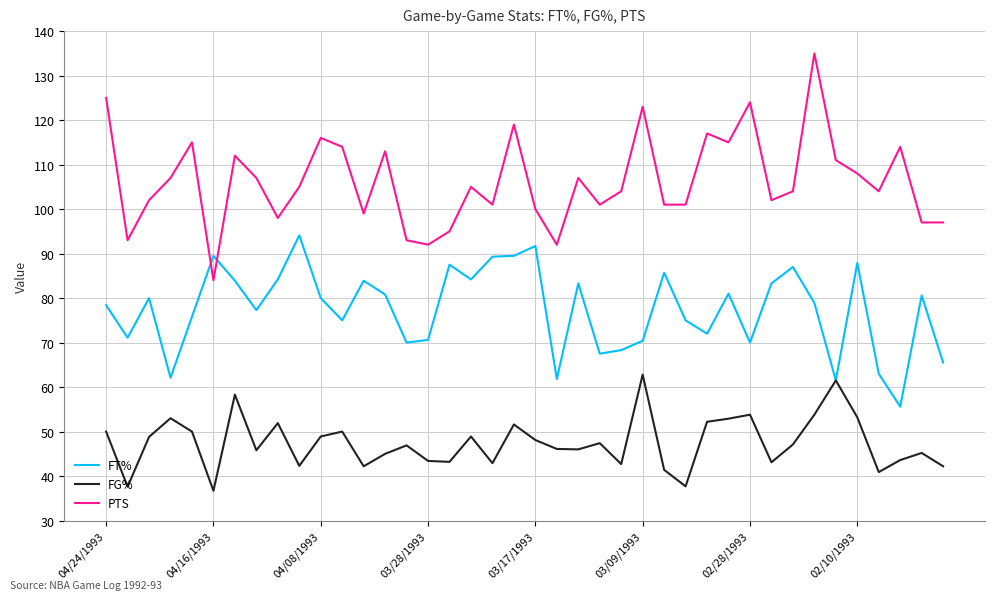

Which series has the largest range (max minus min)?

PTS